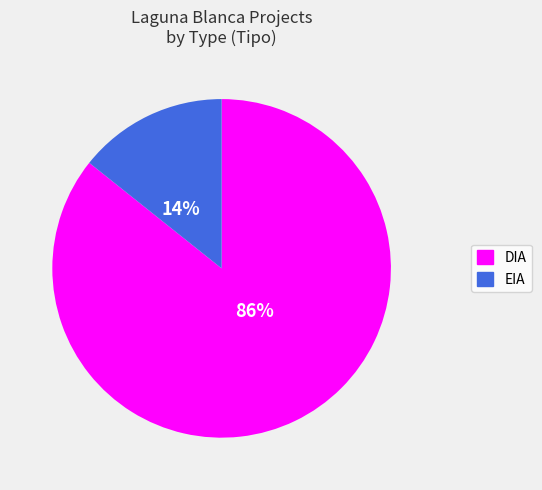

What is the largest slice in the pie chart?

DIA